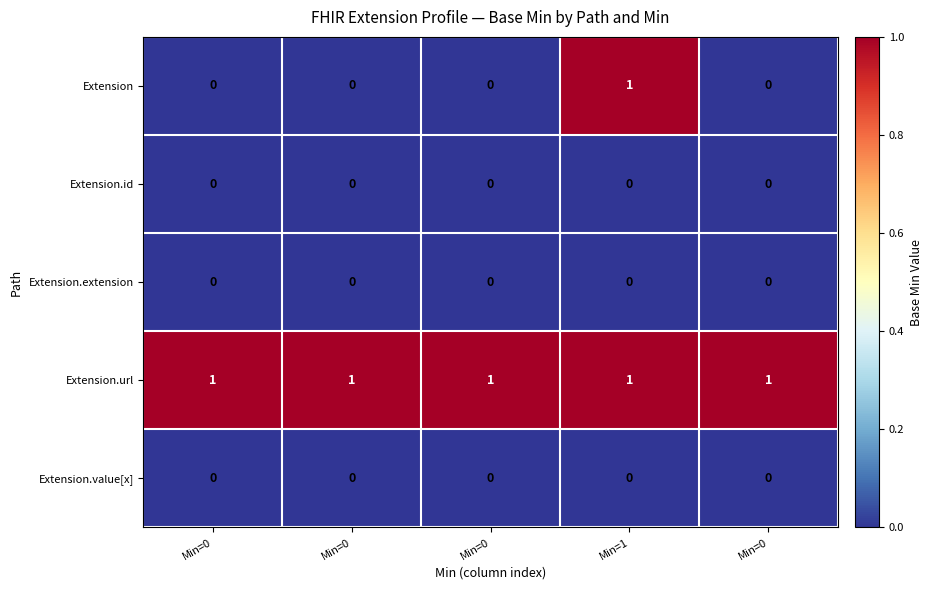

Reading left to right, what are all the values shown in this chart?

Extension: Min=0=0	Min=0=0	Min=0=0	Min=1=1	Min=0=0
Extension.id: Min=0=0	Min=0=0	Min=0=0	Min=1=0	Min=0=0
Extension.extension: Min=0=0	Min=0=0	Min=0=0	Min=1=0	Min=0=0
Extension.url: Min=0=1	Min=0=1	Min=0=1	Min=1=1	Min=0=1
Extension.value[x]: Min=0=0	Min=0=0	Min=0=0	Min=1=0	Min=0=0